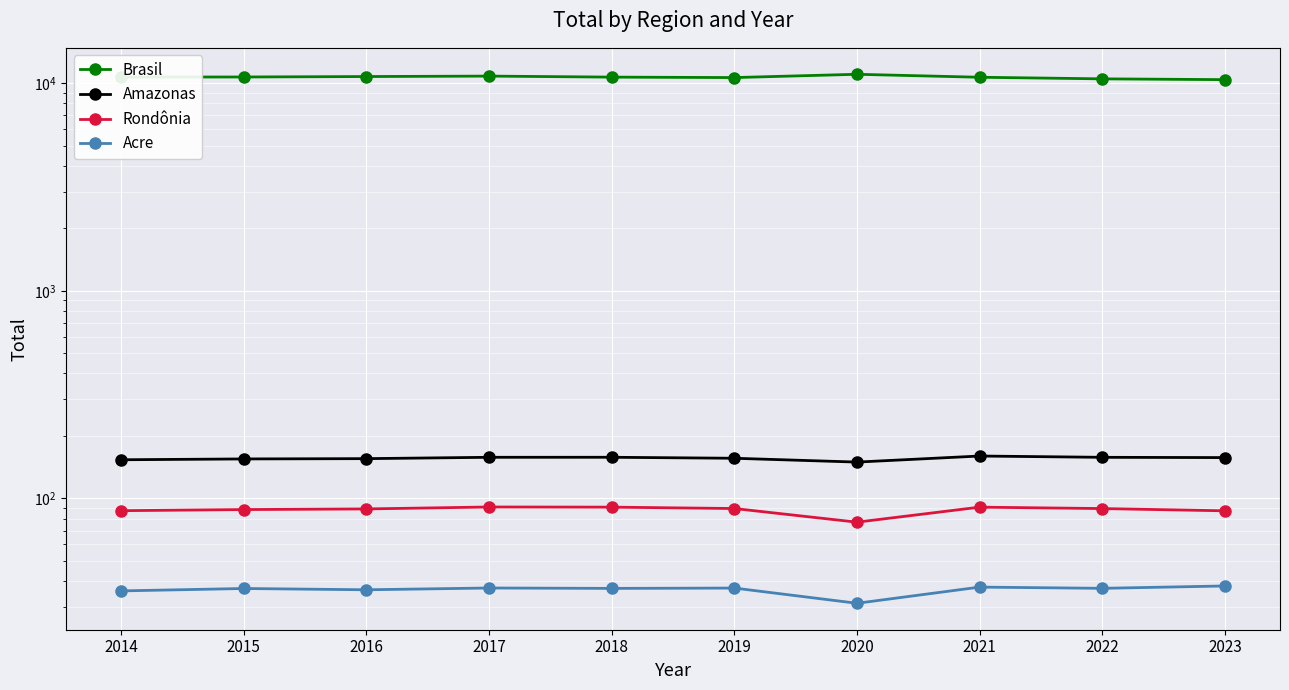

True or false: Rondônia has a value of 145.8 at 2021.

False